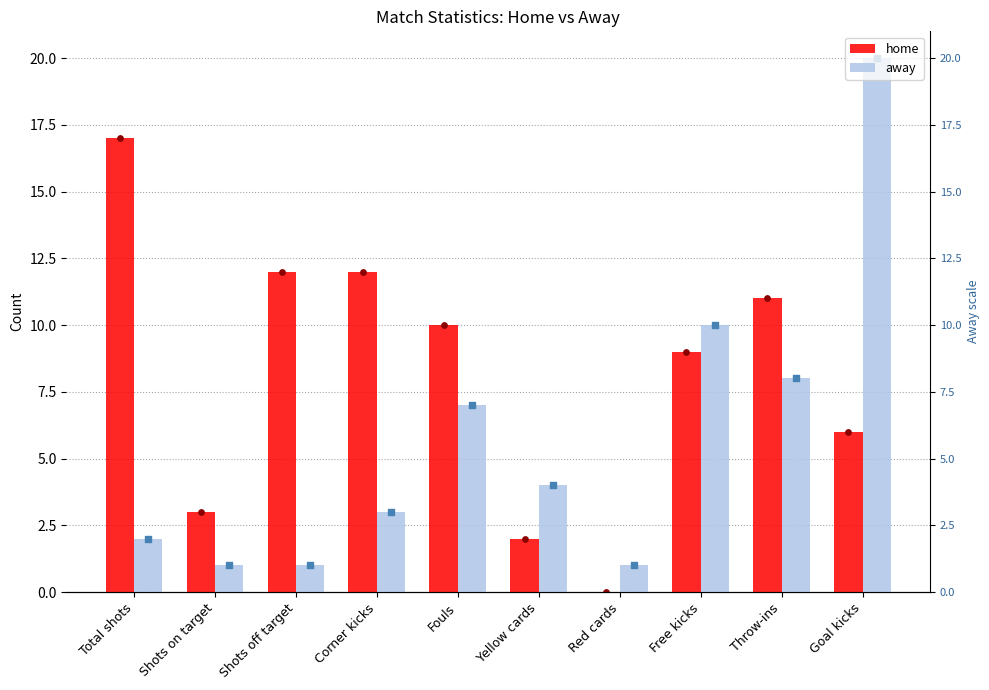

What is the total value across all series at Fouls?

17